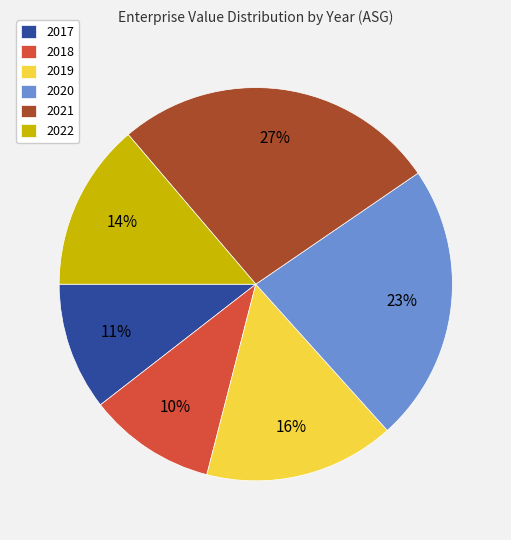

The 2019 slice represents 16% of the pie. True or false?

True